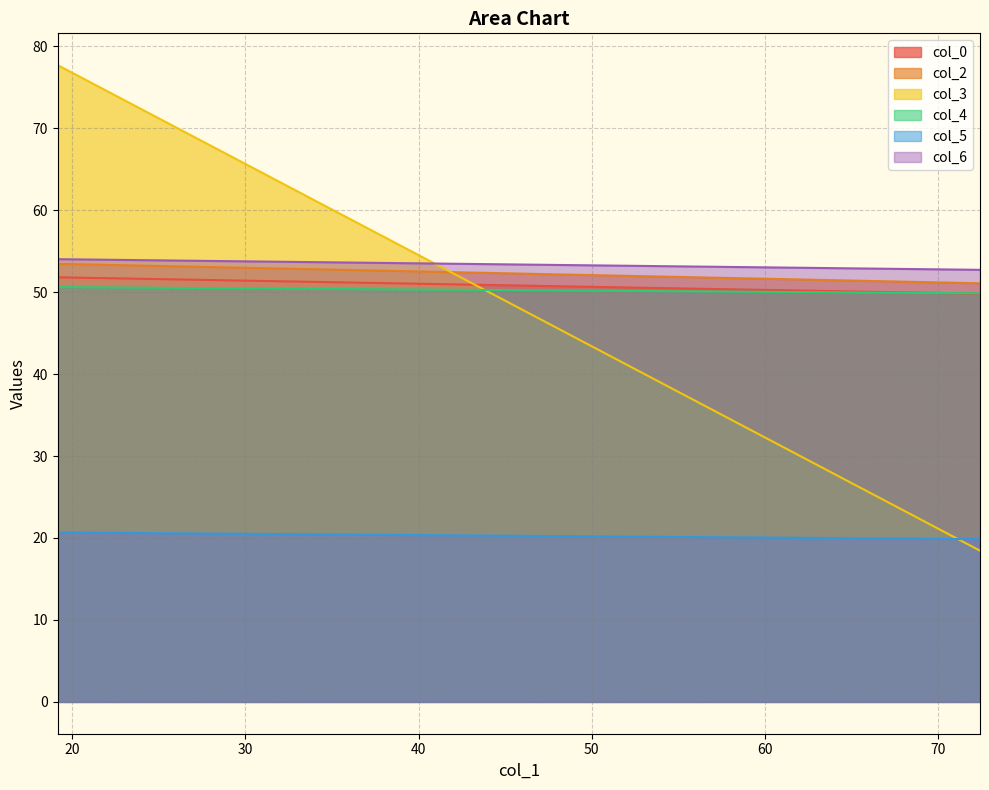

At 72.40625, list the series in order from smallest to largest.

col_3, col_5, col_0, col_4, col_2, col_6